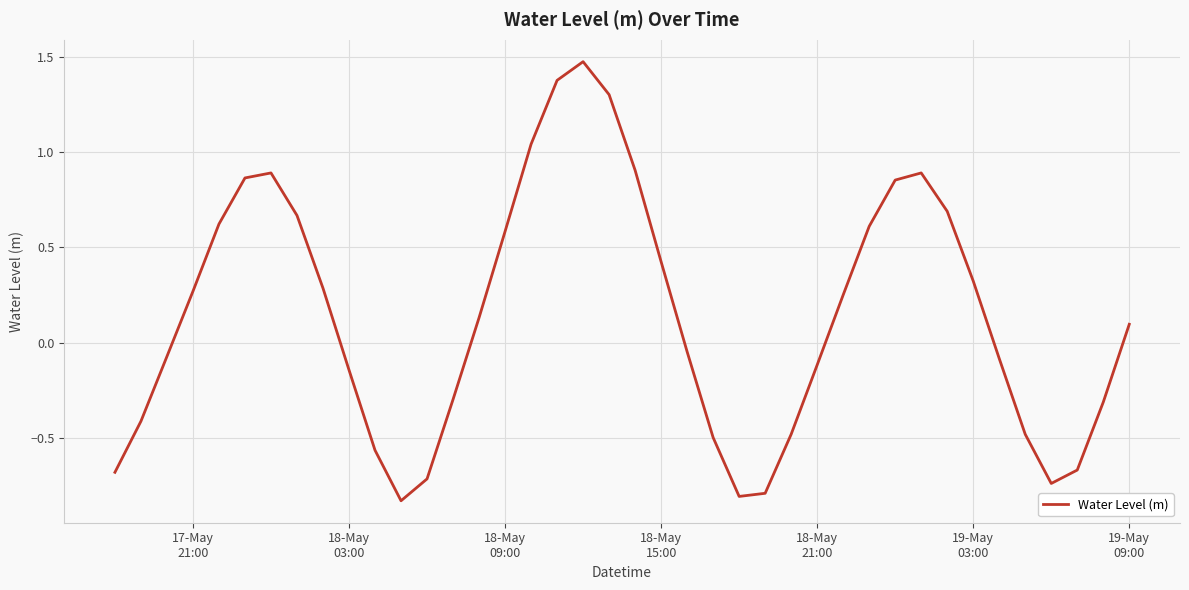

What is the maximum value shown in the chart?

1.5